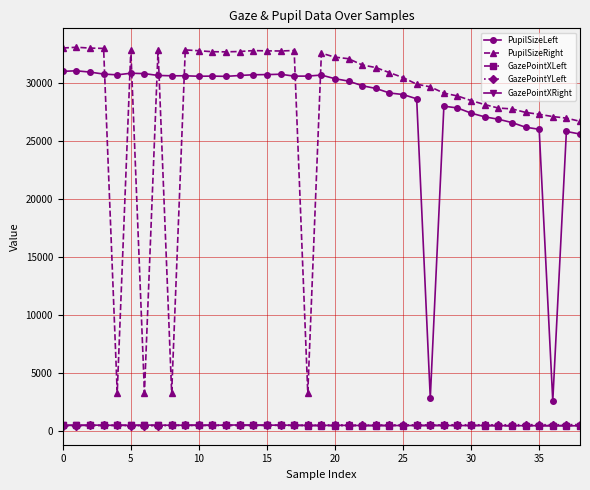

True or false: PupilSizeRight and GazePointYLeft cross at least once.

False